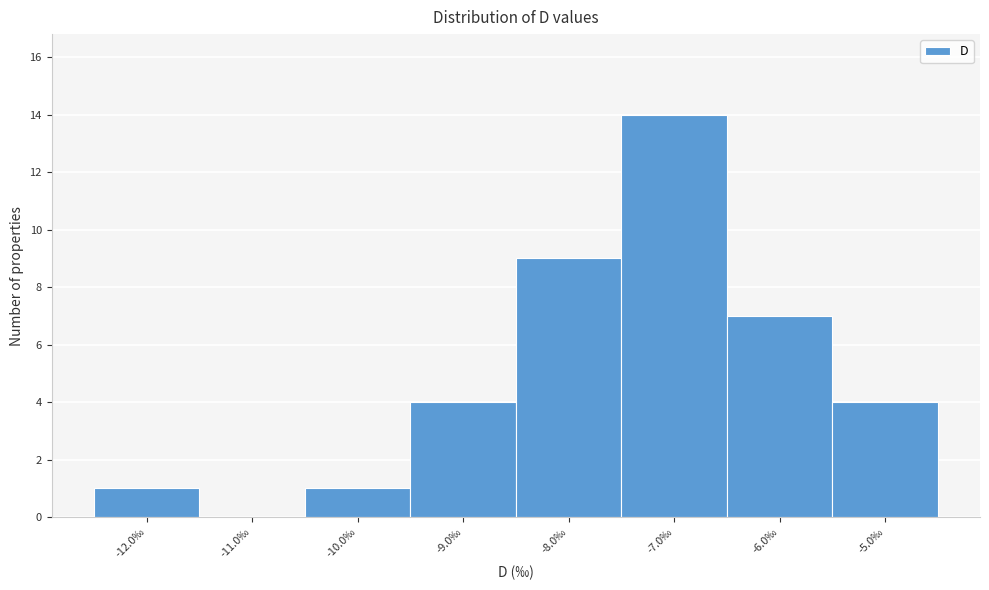

Reading left to right, transcribe this chart: for each bar, give the range it covers on the x-axis and its height. The values are not printed on the chart, so give them approximately, as read against the axis.

-12.5 to -11.5: 1
-11.5 to -10.5: 0
-10.5 to -9.5: 1
-9.5 to -8.5: 4
-8.5 to -7.5: 9
-7.5 to -6.5: 14
-6.5 to -5.5: 7
-5.5 to -4.5: 4